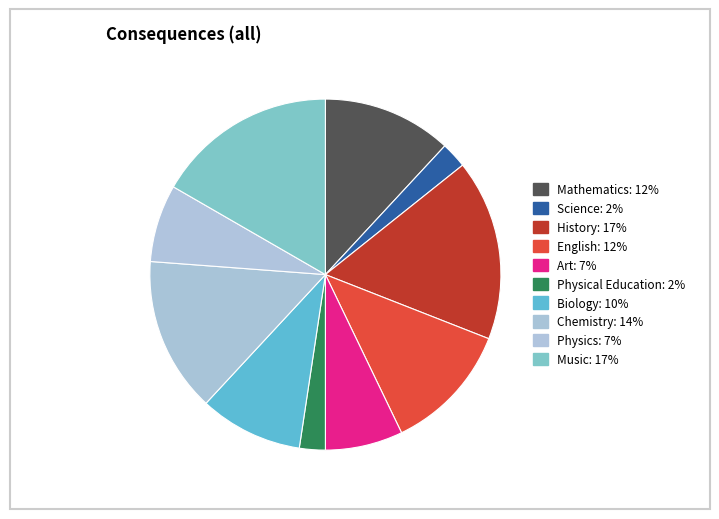

What percentage is NOT represented by Art?

92.9%